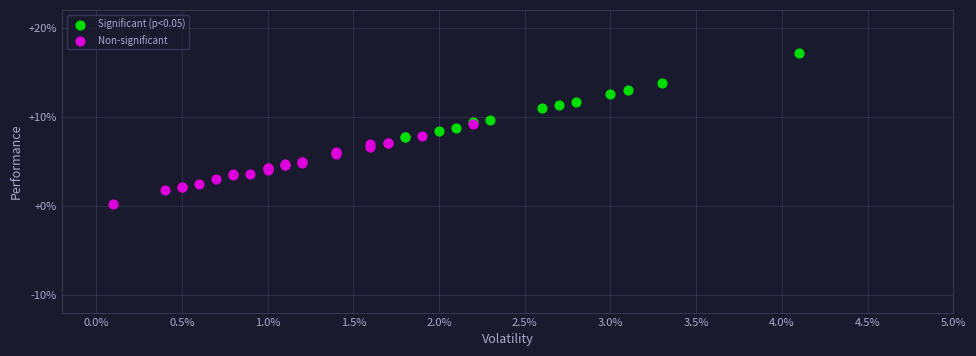

Which series has the largest Y range (max minus min)?

Significant (p<0.05)